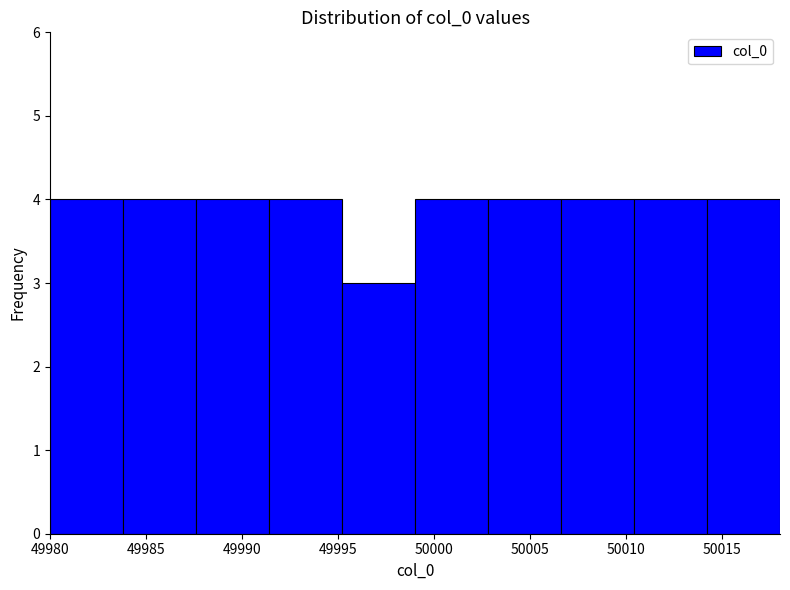

How tall is the bar that spans 49983.8 to 49987.6 on the x-axis? Neither the bar edges nor the heights are printed on the chart, so give them approximately, as read against the axes.

4